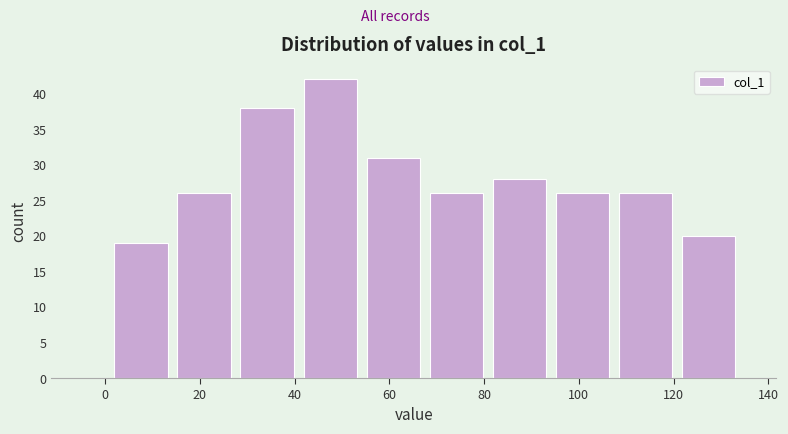

Reading left to right, list every bar in this chart as the range it spans on the x-axis followed by its height. Neither the bar edges nor the heights are printed on the chart, so give them approximately, as read against the axes.

2 to 16: 19
16 to 28: 26
28 to 42: 38
42 to 56: 42
56 to 68: 31
68 to 82: 26
82 to 96: 28
96 to 108: 26
108 to 122: 26
122 to 136: 20